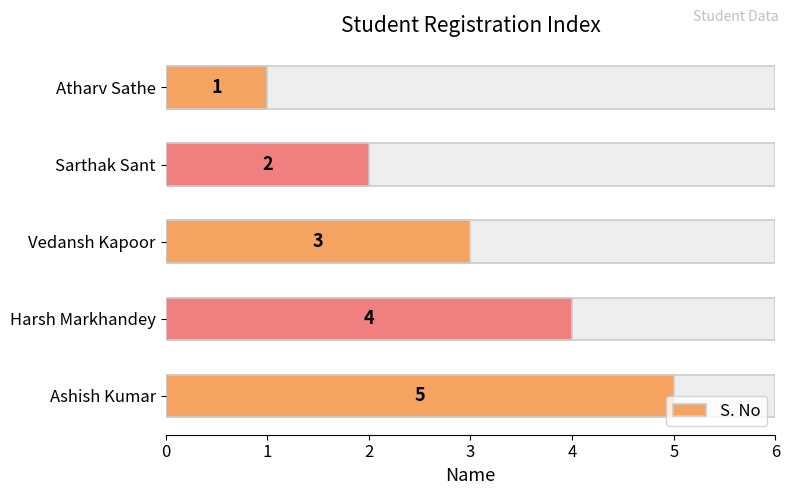

What is the sum of the values at Vedansh Kapoor and Ashish Kumar?

8